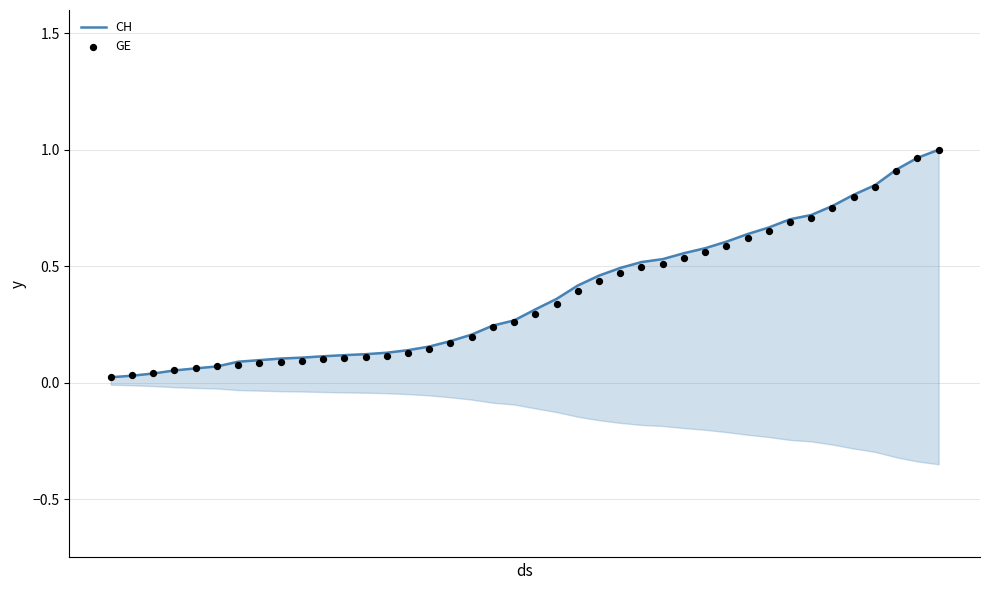

Which series has the largest total across all categories?

CH